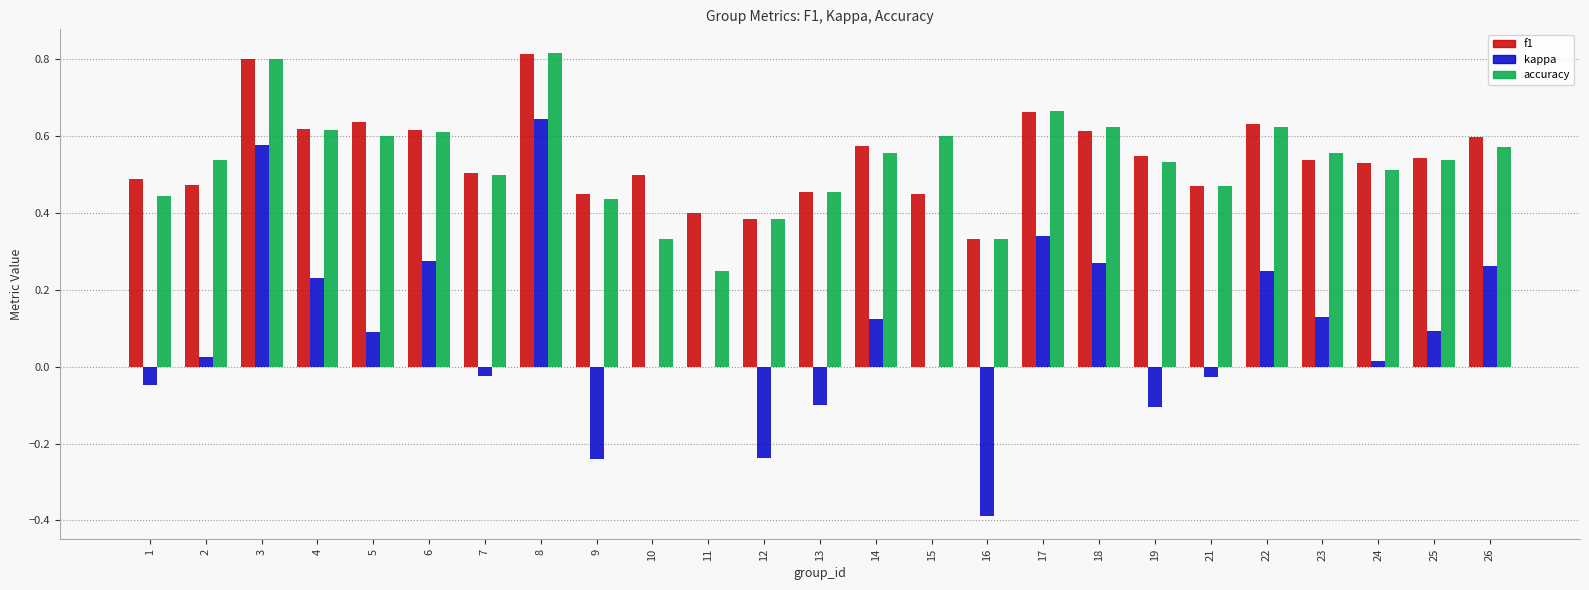

Is the value of kappa at 13 greater than the value of f1 at 15?

No